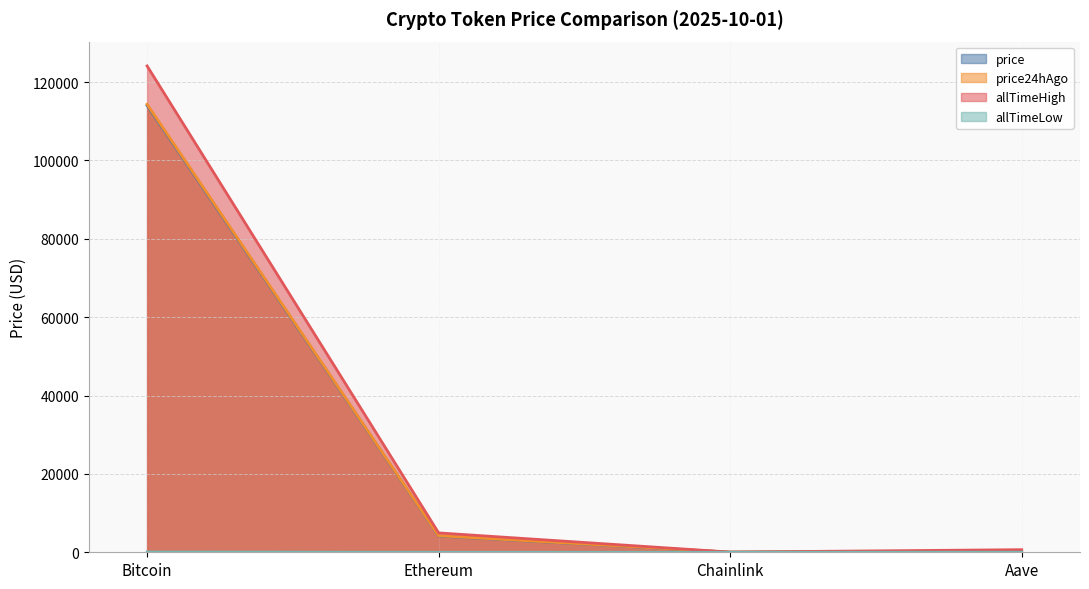

Where is the first local minimum for price24hAgo?

Chainlink